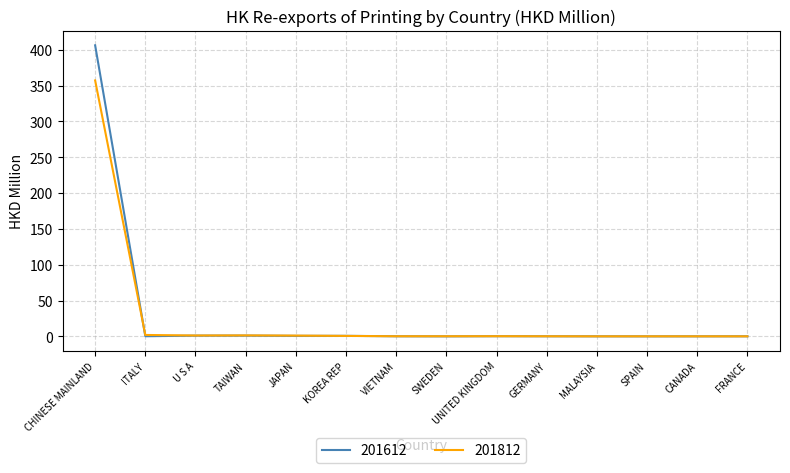

List the series in order of their peak value, lowest first.

201812, 201612